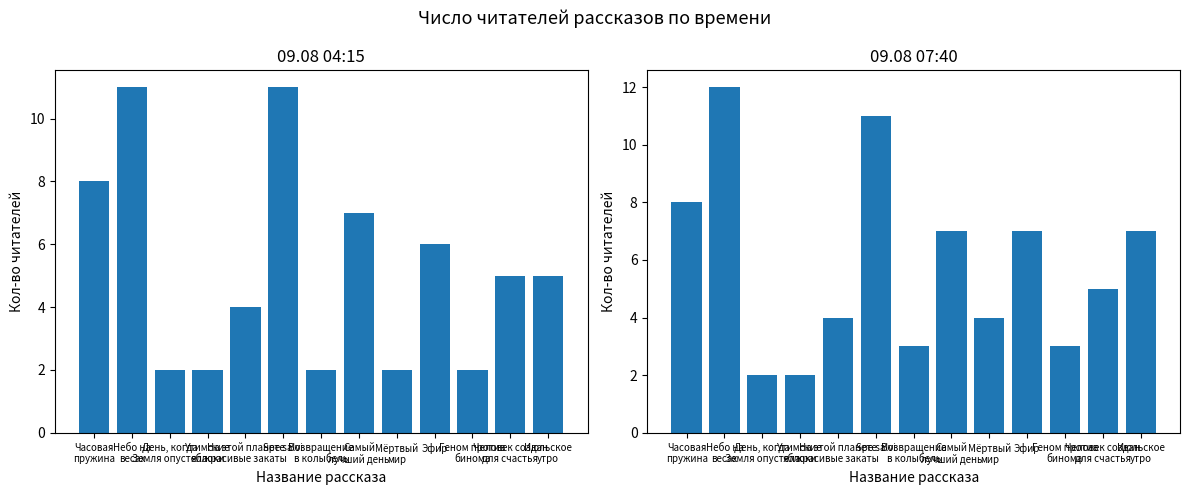

What is the difference between the 09.08 07:40 values at Геном против
бинома and День, когда
Земля опустела?

1